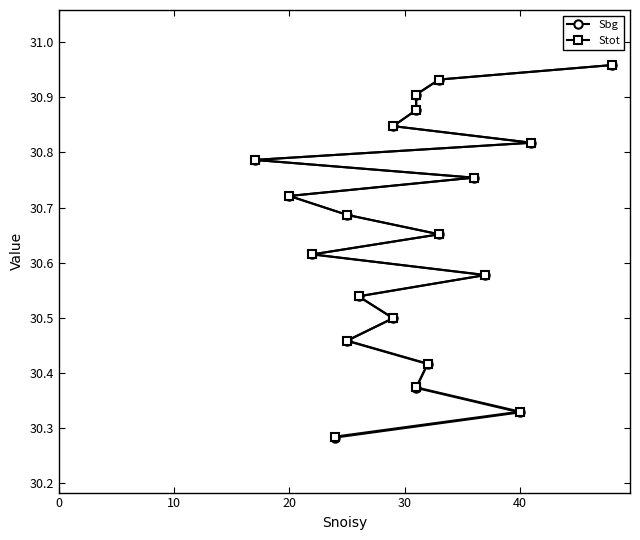

What is the maximum value for Stot?

31.0